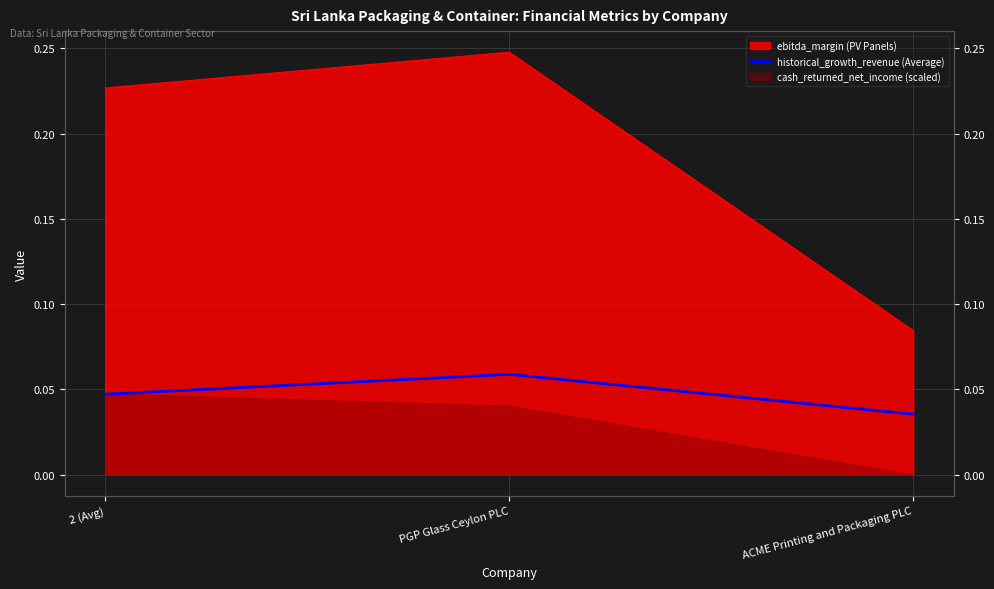

Does the chart display data point markers on the line(s)?

No